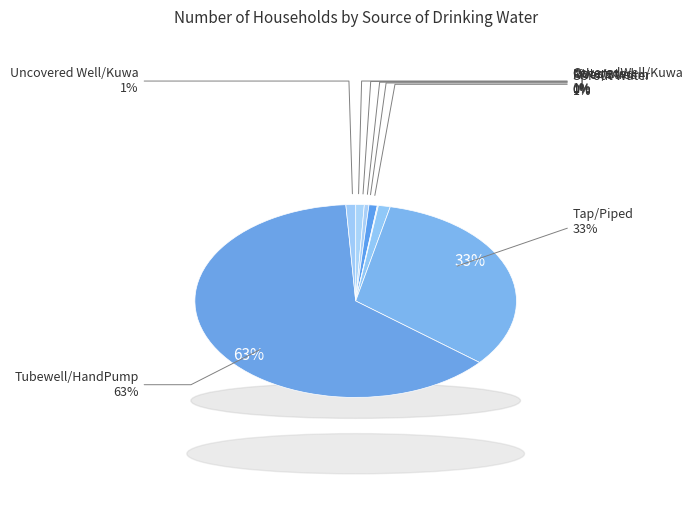

To the nearest percent, what is the average slice percentage?

12%